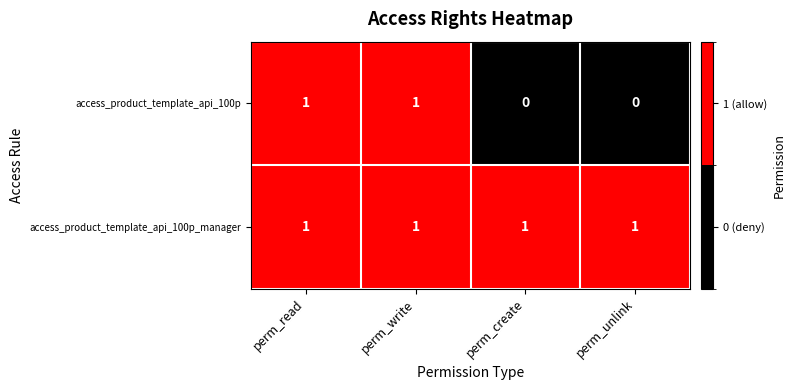

At how many categories does at least one series exceed 0?

4